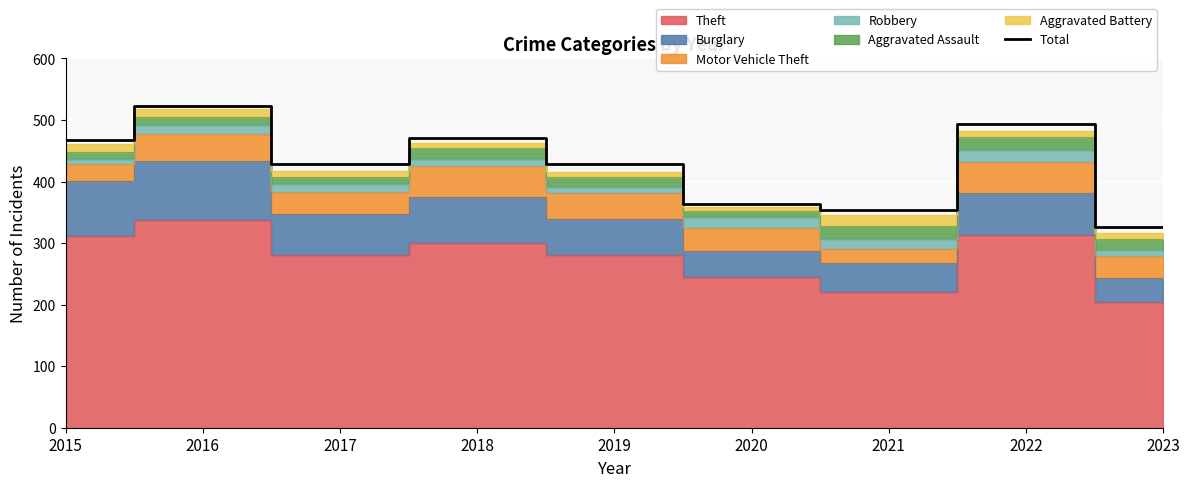

What is the minimum value shown in the chart?

326